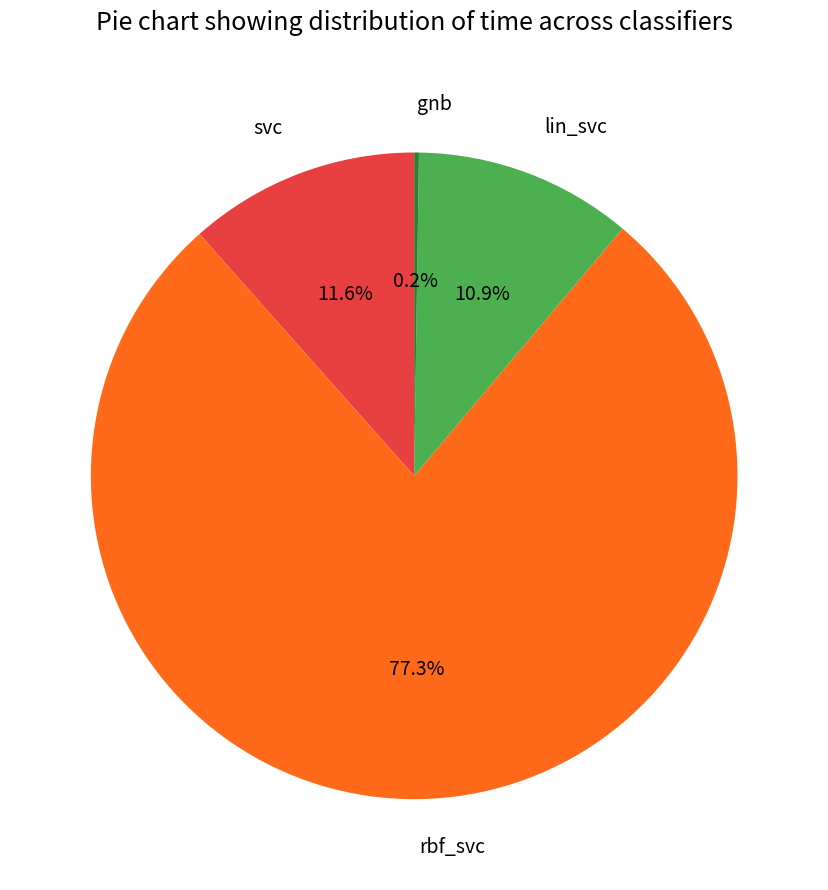

Is rbf_svc the majority of the pie?

Yes